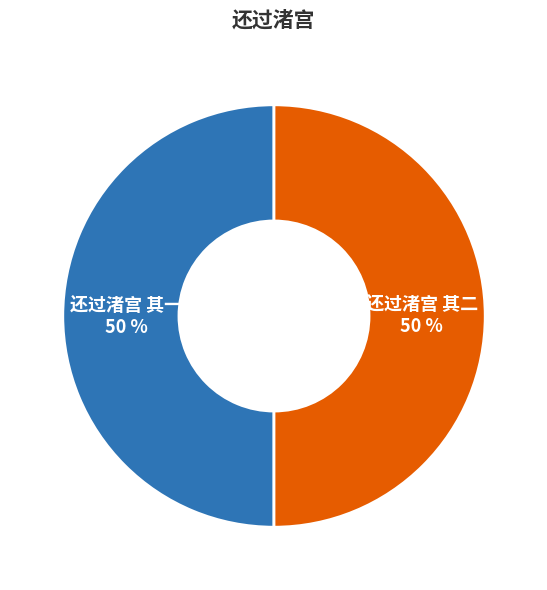

To the nearest percent, what percentage of the pie is 还过渚宫 其二 50 %?

50%